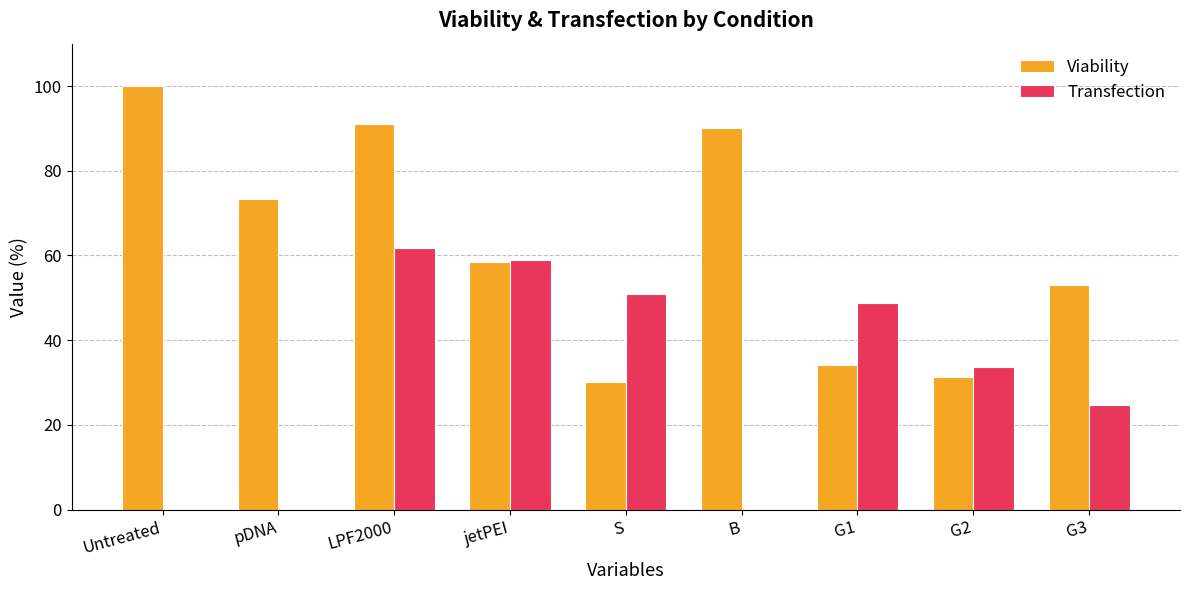

Where is Transfection nearest to the value 30?

G2